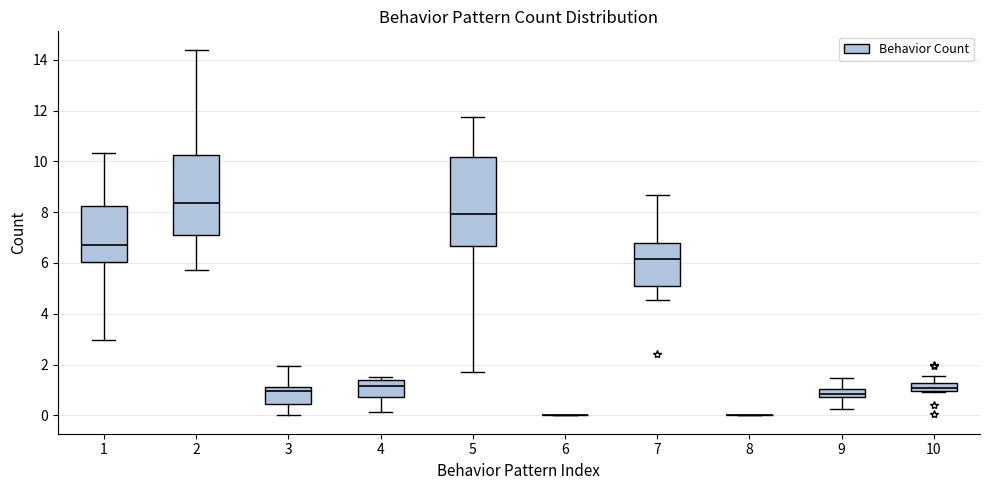

Reading left to right, transcribe this box plot: for each box, give where its median line is, the range the box spans, and where its two whiskers end, as read against the y-axis. The values are not printed on the chart, so give them approximately, as read against the axis.

1: median 6.8, box 6.0 to 8.2, whiskers 3.0 to 10.4
2: median 8.4, box 7.2 to 10.2, whiskers 5.8 to 14.4
3: median 1.0, box 0.4 to 1.2, whiskers 0.0 to 2.0
4: median 1.2, box 0.8 to 1.4, whiskers 0.2 to 1.6
5: median 8.0, box 6.6 to 10.2, whiskers 1.8 to 11.8
6: box collapsed to a line at 0.0, whiskers 0.0 to 0.0
7: median 6.2, box 5.0 to 6.8, whiskers 4.6 to 8.6
8: box collapsed to a line at 0.0, whiskers 0.0 to 0.0
9: median 0.8 (inside the box), box 0.8 to 1.0, whiskers 0.2 to 1.4
10: median 1.0 (inside the box), box 1.0 to 1.2, whiskers 1.0 (just below the box's lower edge) to 1.6